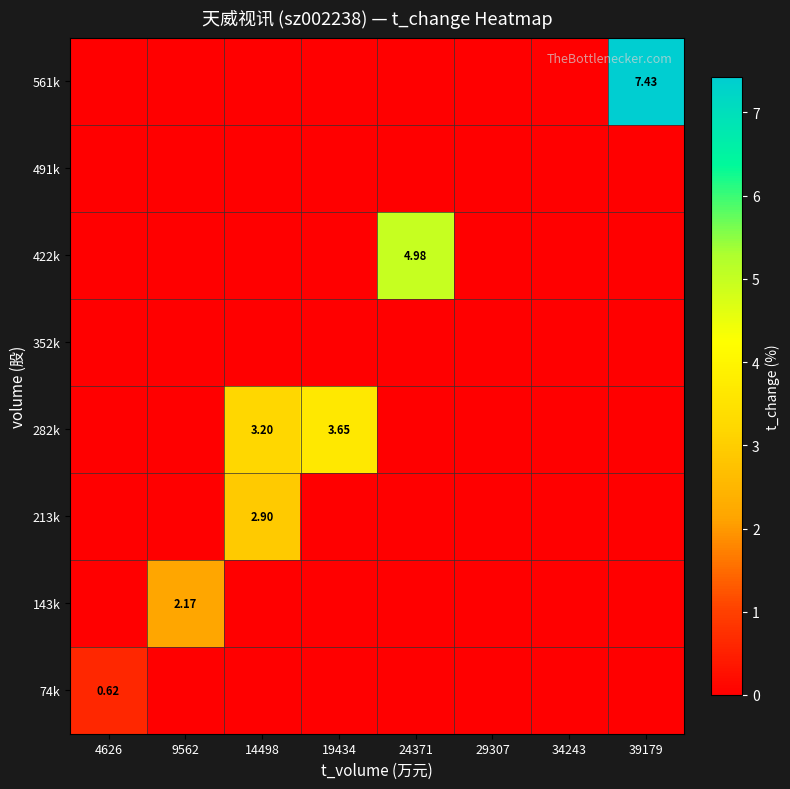

Which series has the widest spread of values?

561k